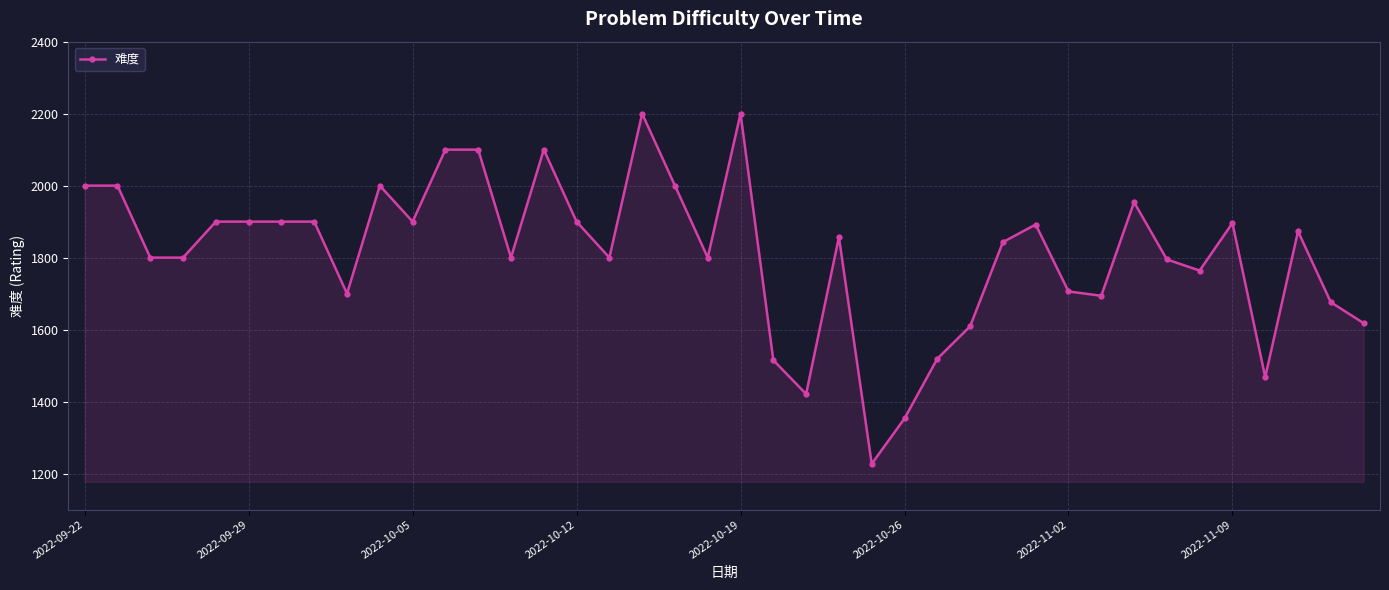

True or false: the data has more than 1 interior local peaks.

True